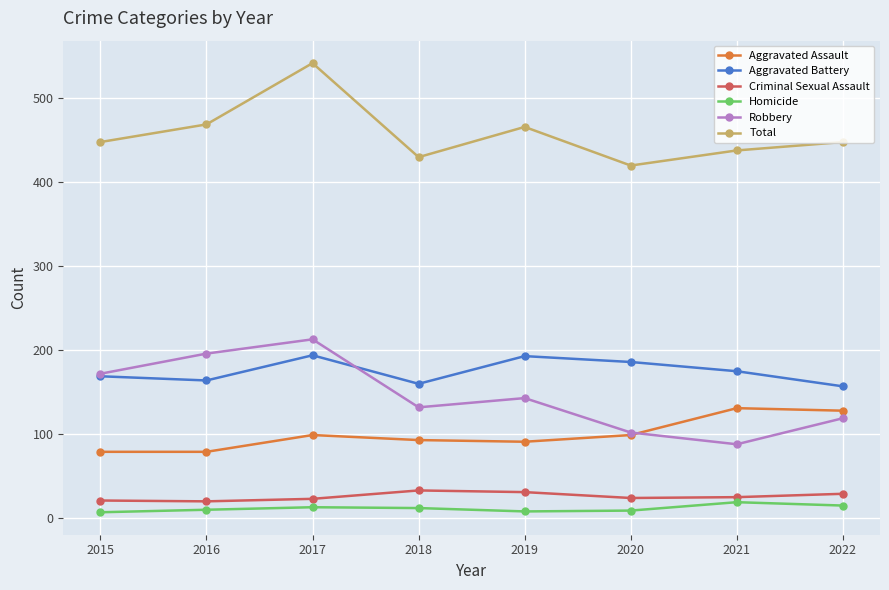

What is the total value across all series at 2016?

938